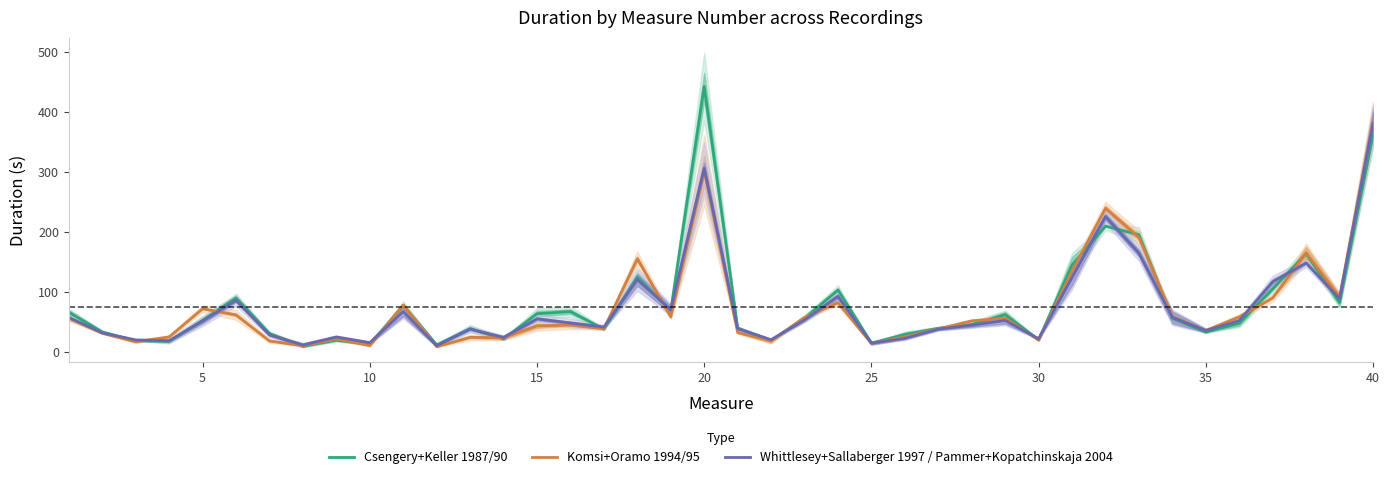

At which category does Komsi+Oramo 1994/95 reach its first local peak?

5